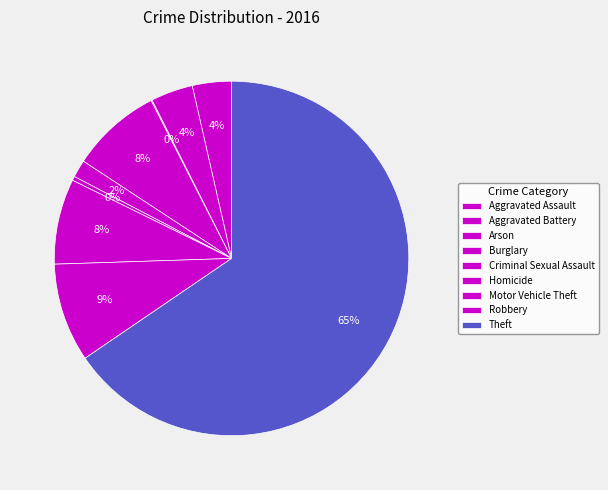

To the nearest percent, what is the difference between the Criminal Sexual Assault and Burglary slice percentages?

7%